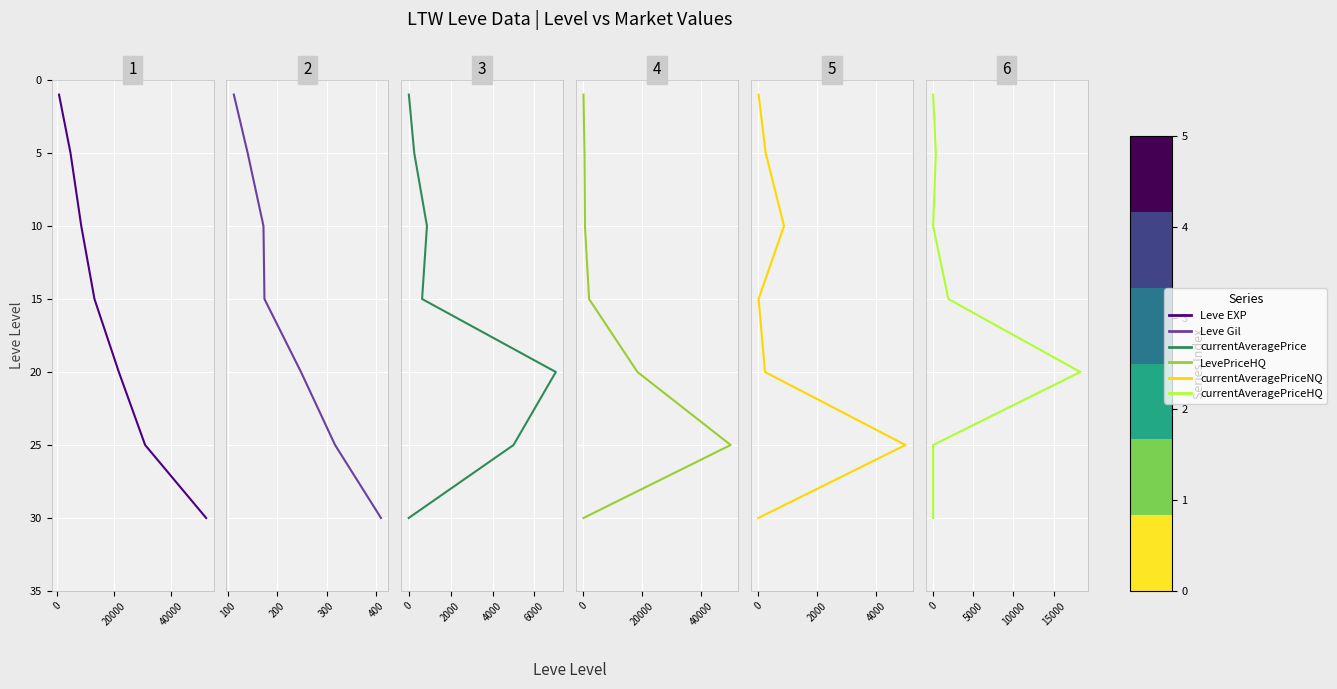

How many lines are shown in the chart?

6